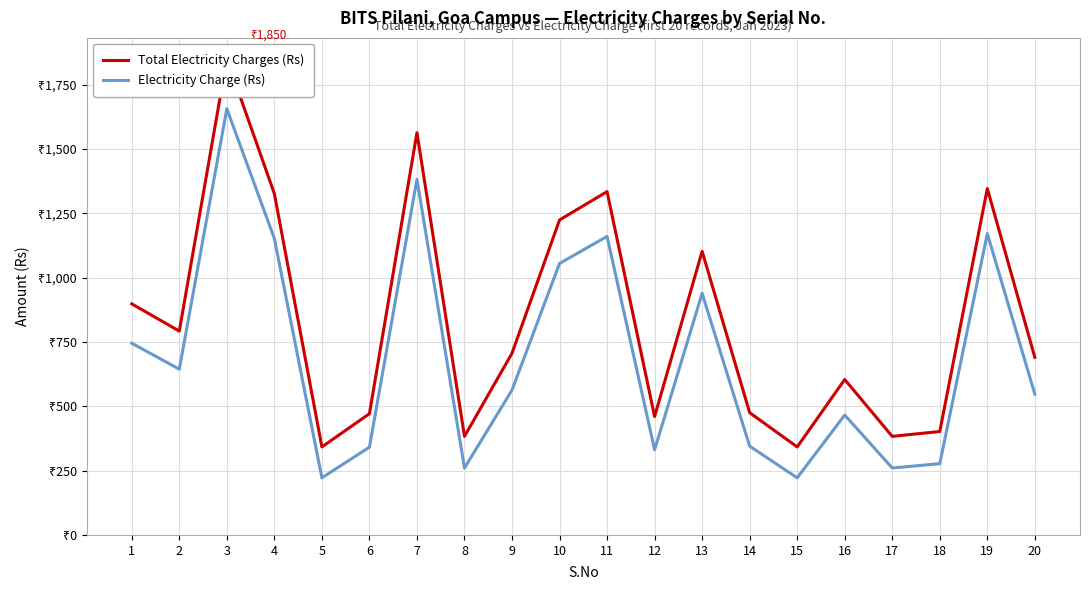

Which series has the largest total across all categories?

Total Electricity Charges (Rs)